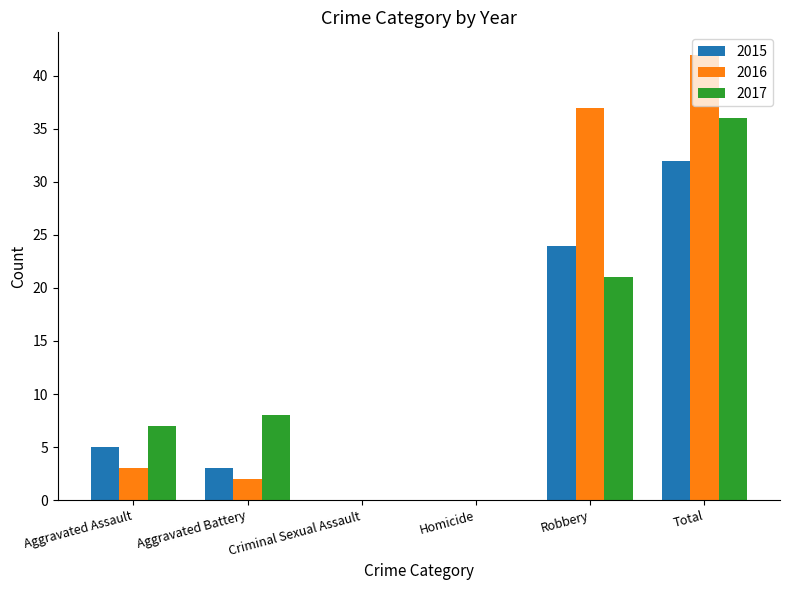

At which label is 2015 closest to 16?

Robbery